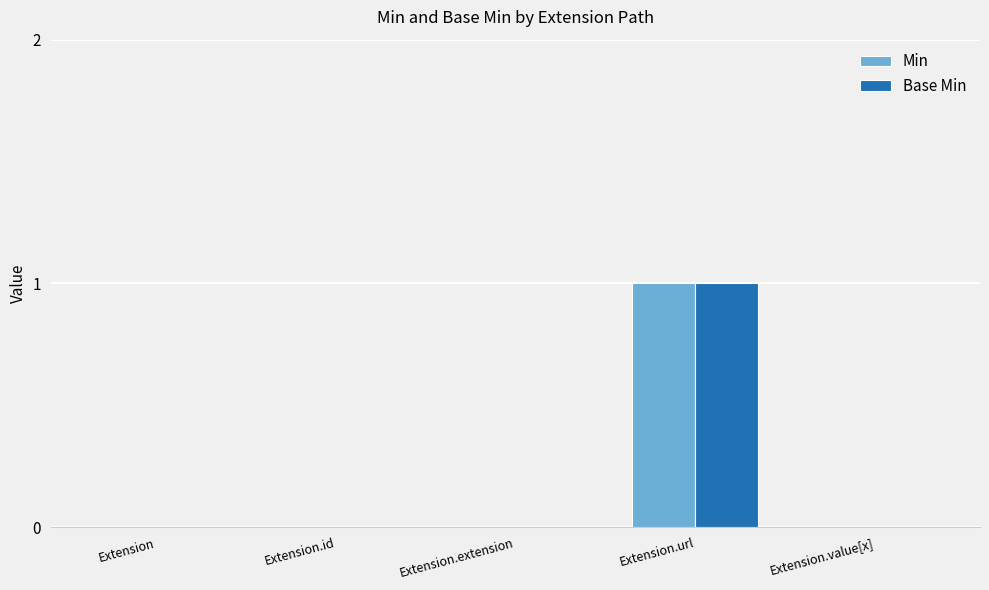

Reading left to right, what are all the values shown in this chart?

Min: 0	0	0	1	0
Base Min: 0	0	0	1	0